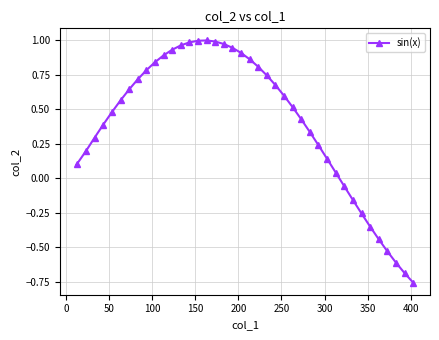

What is the difference between the maximum and second lowest values?

1.7